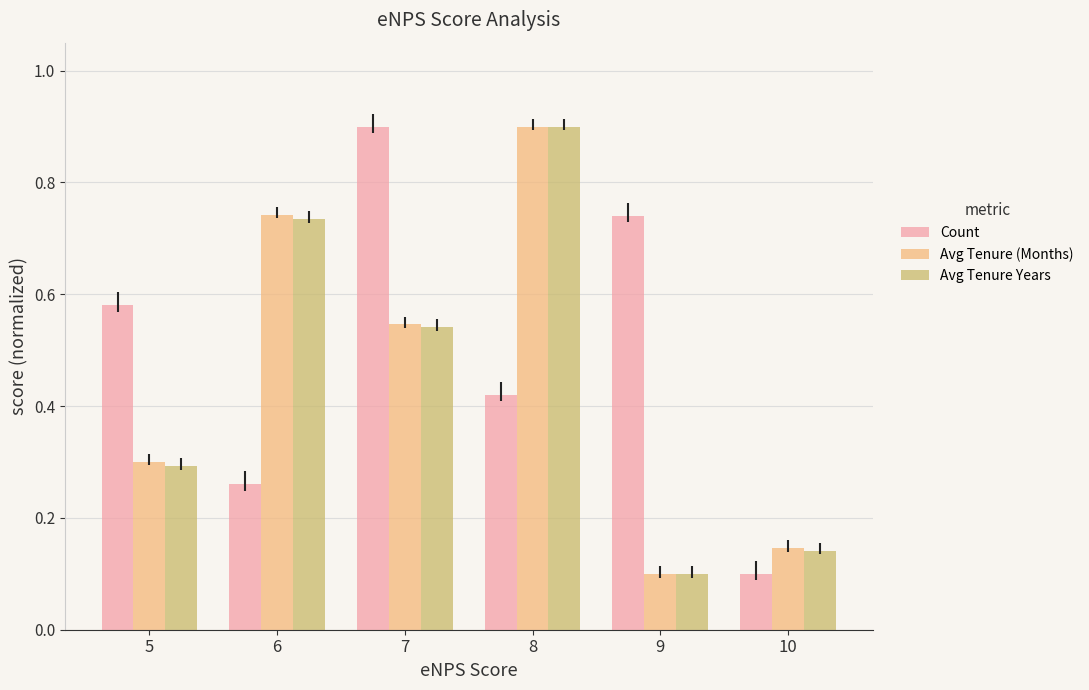

Count the Count values in the range 0 to 1.

6